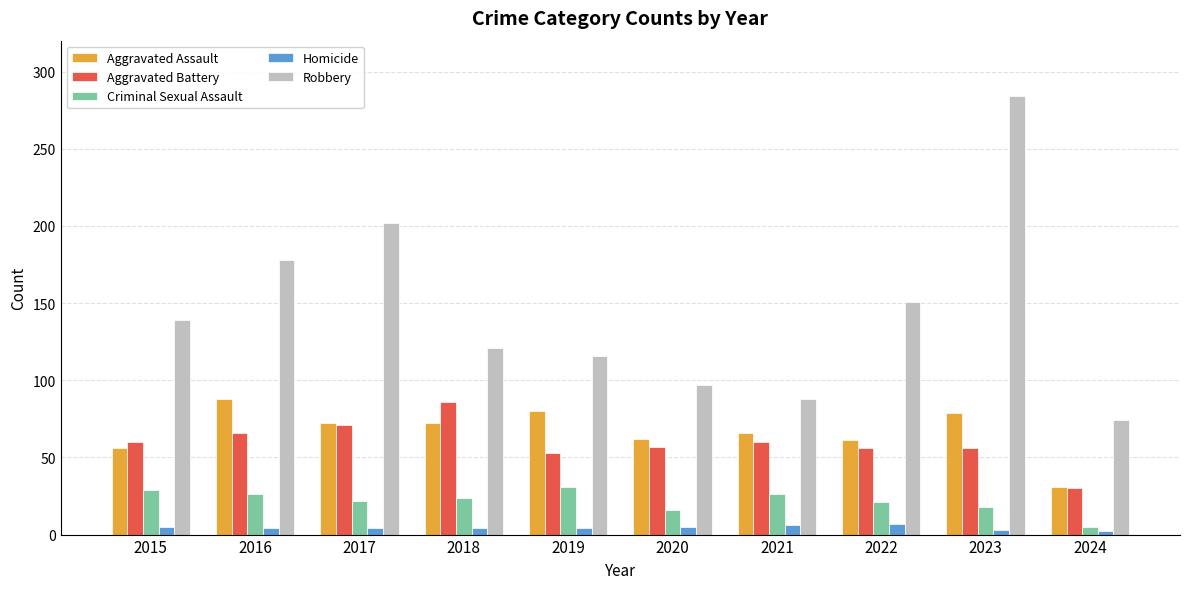

At which category is the sum across all series the highest?

2023